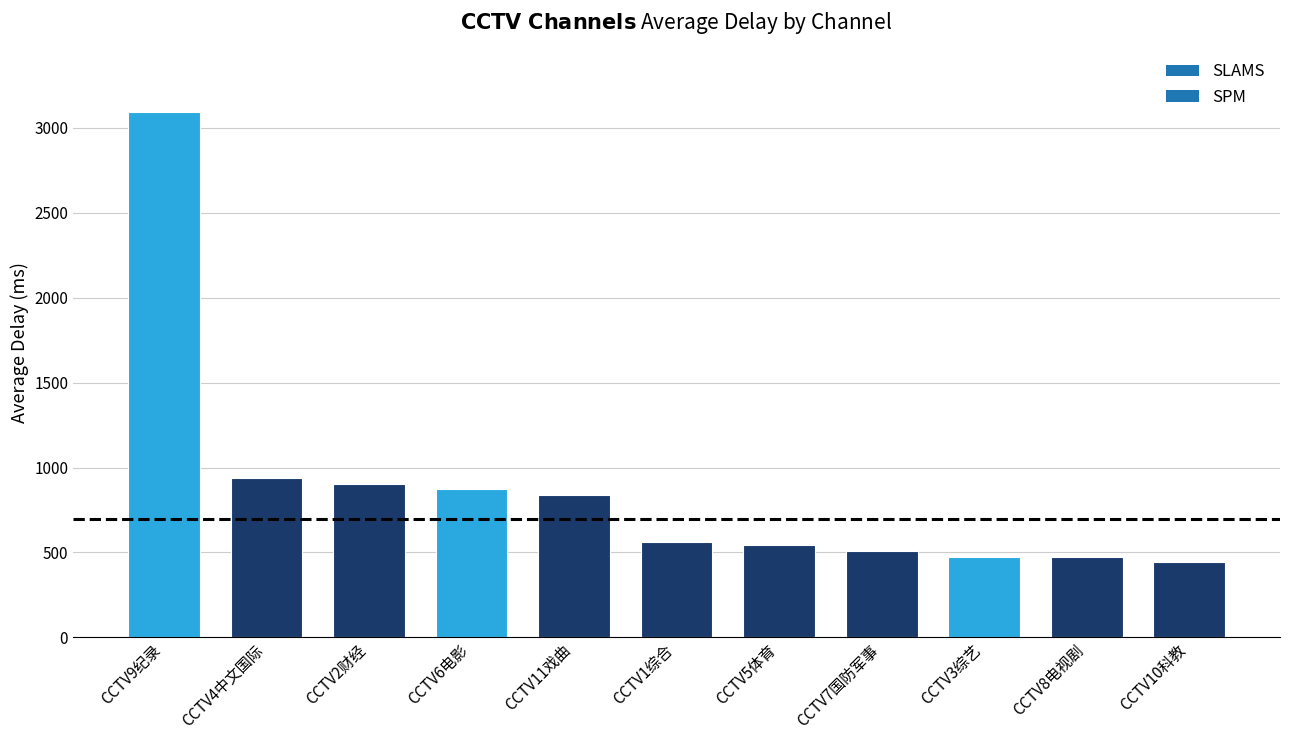

What is the maximum value shown in the chart?

3095